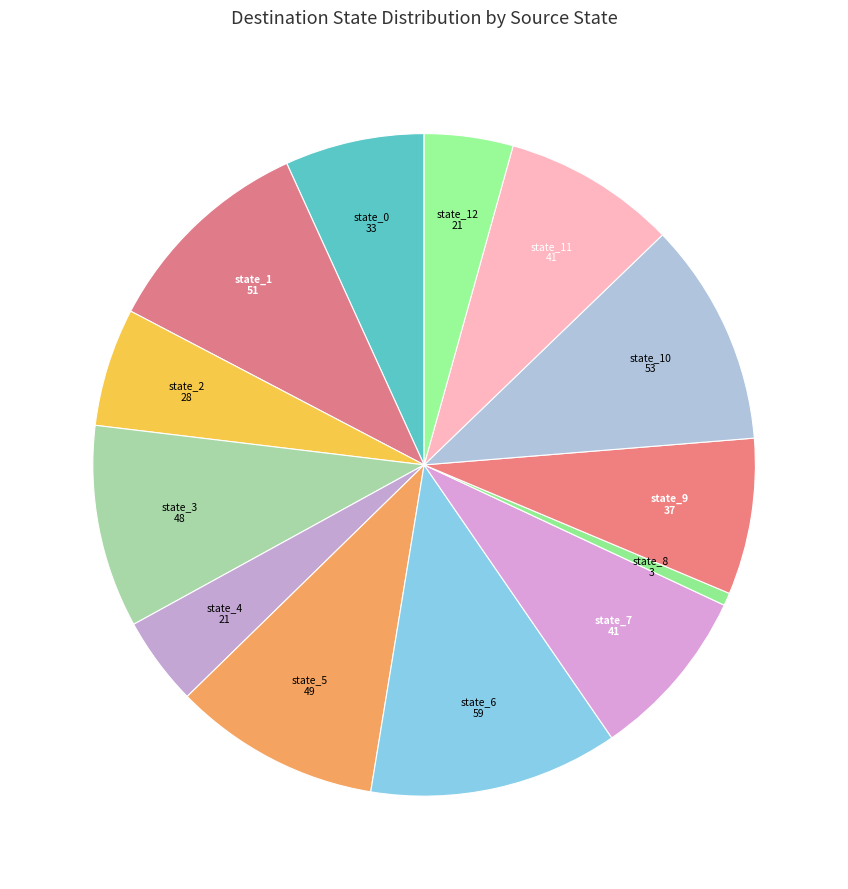

How many slices are in this pie chart?

13